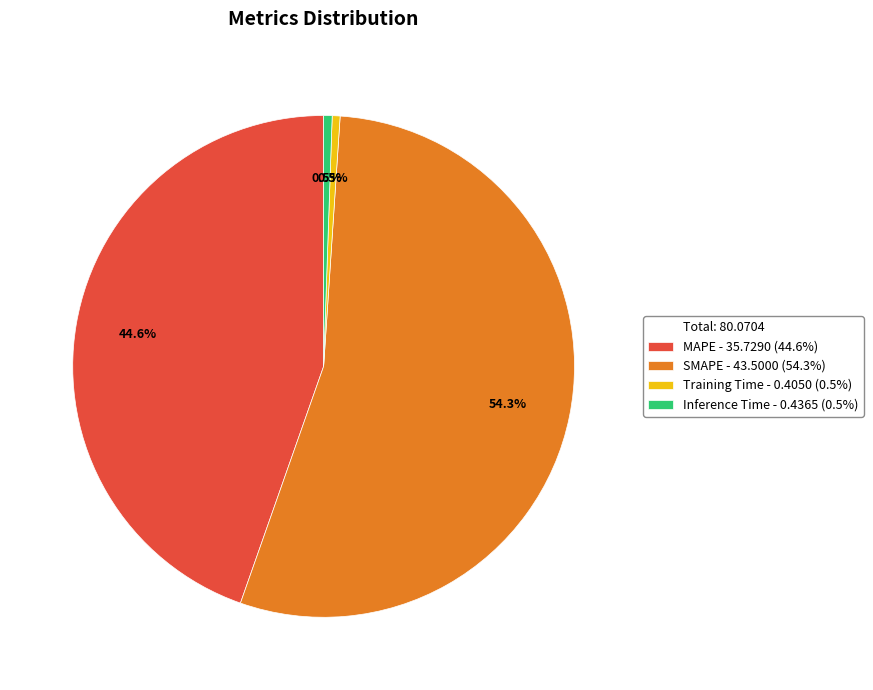

Is there a majority slice in this chart?

Yes